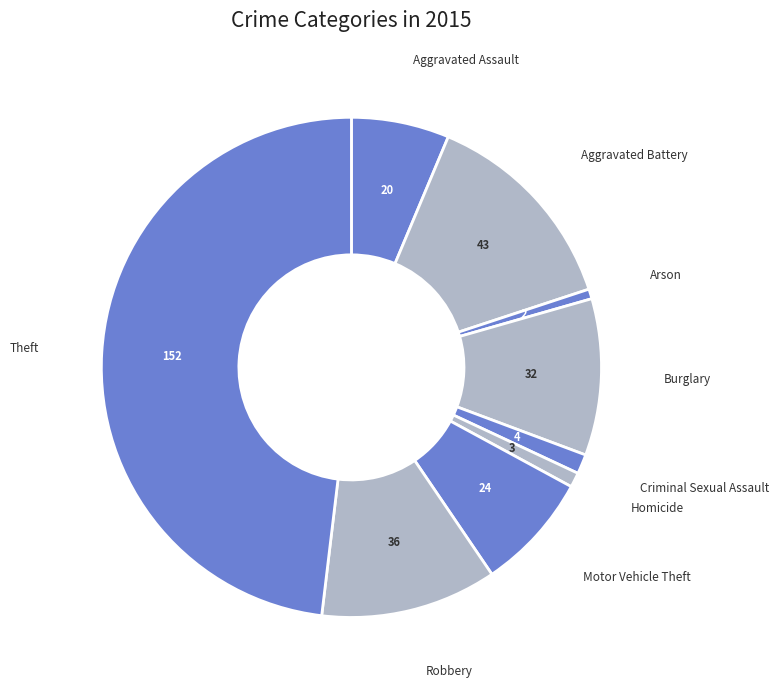

To the nearest percent, what is the difference between the largest and smallest slice percentages?

47%